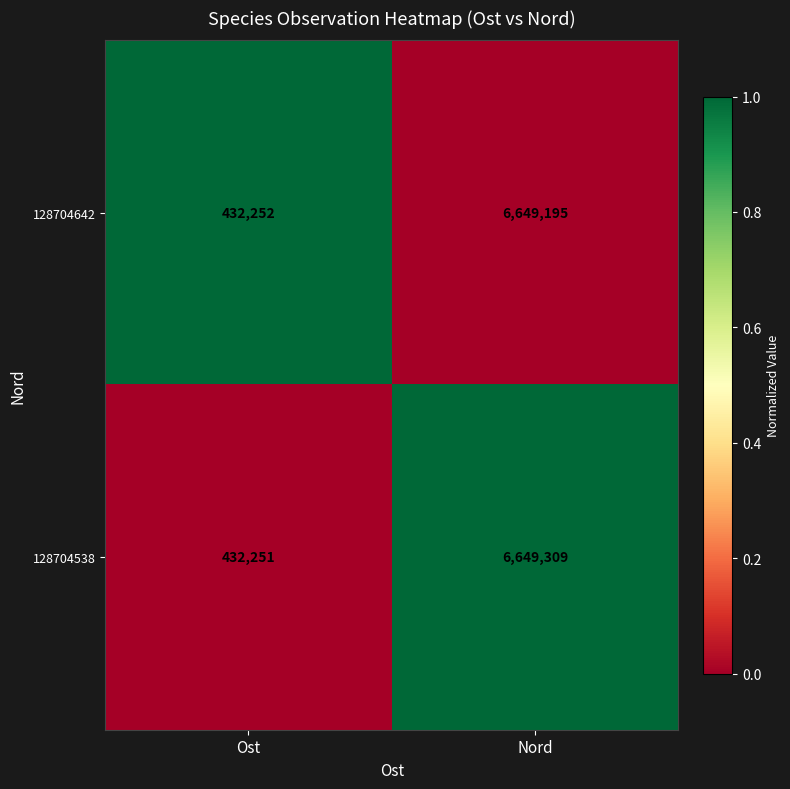

What is the maximum value shown in the chart?

6649309